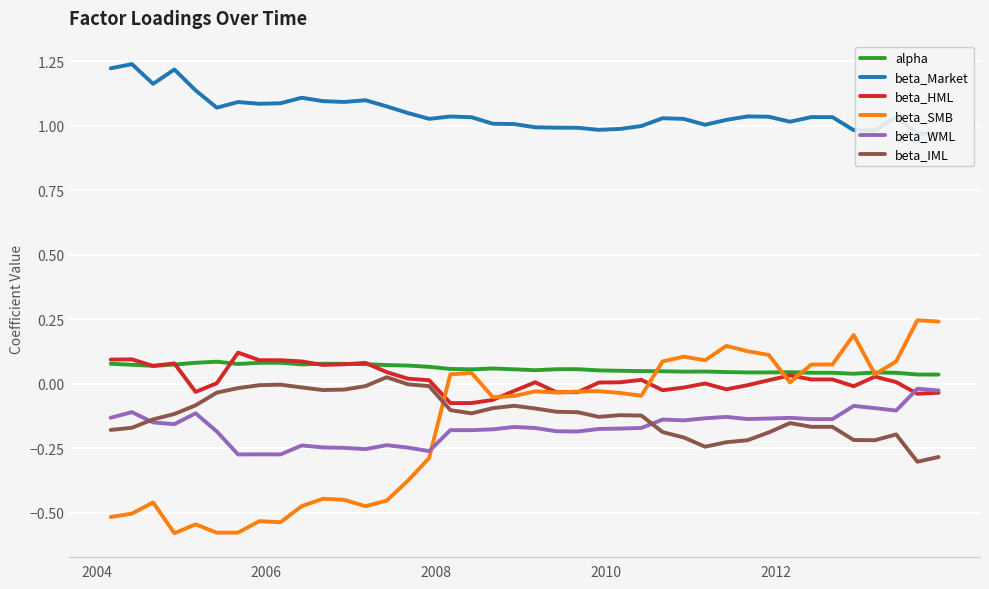

In beta_IML, how many points are lower than both neighbors (excluding endpoints)?

6